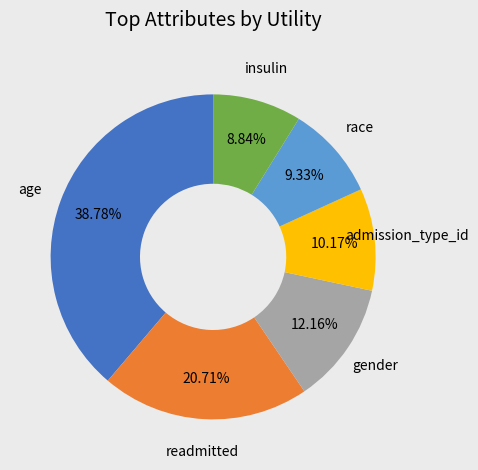

Is there a majority slice in this chart?

No